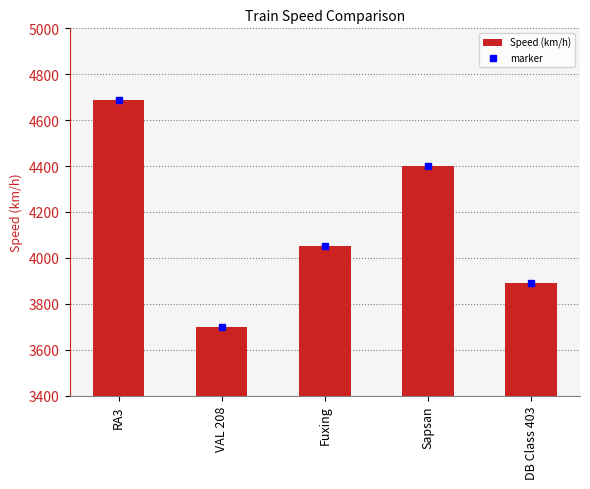

Where does the data first go above 4050?

RA3